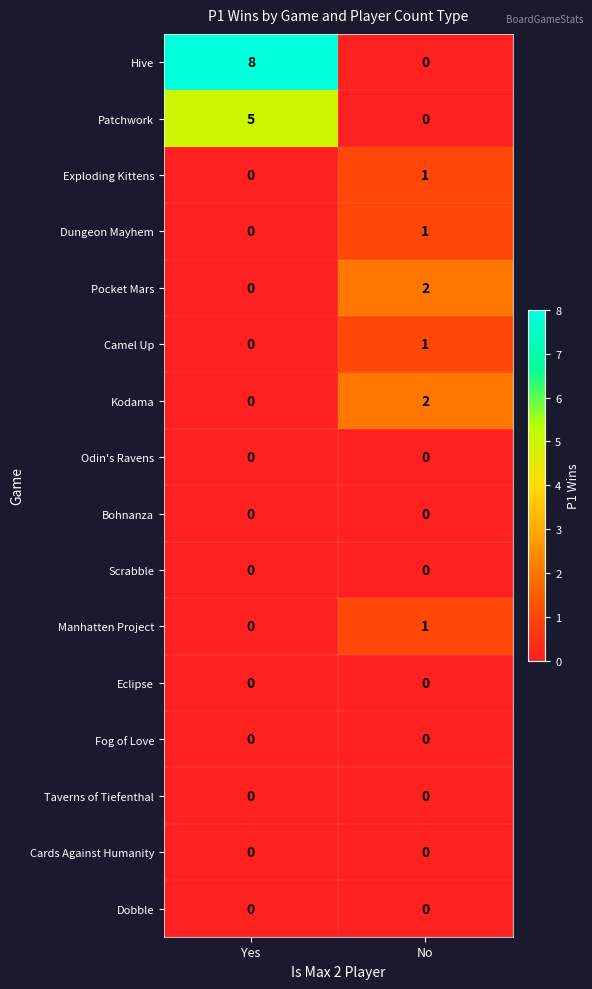

How many categories are shown in the chart?

2